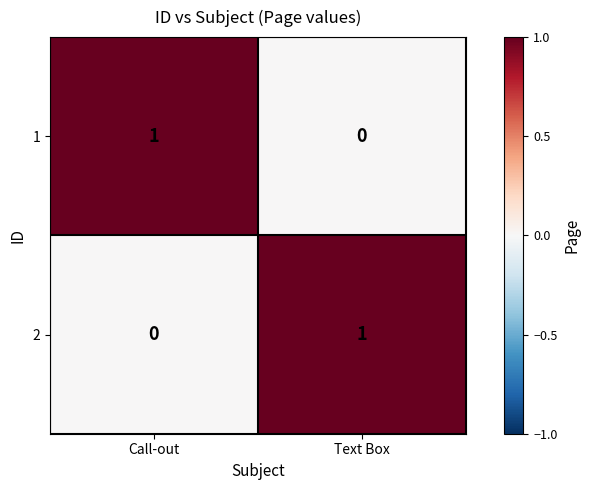

Is the value of 1 at Call-out greater than the value of 2 at Call-out?

Yes